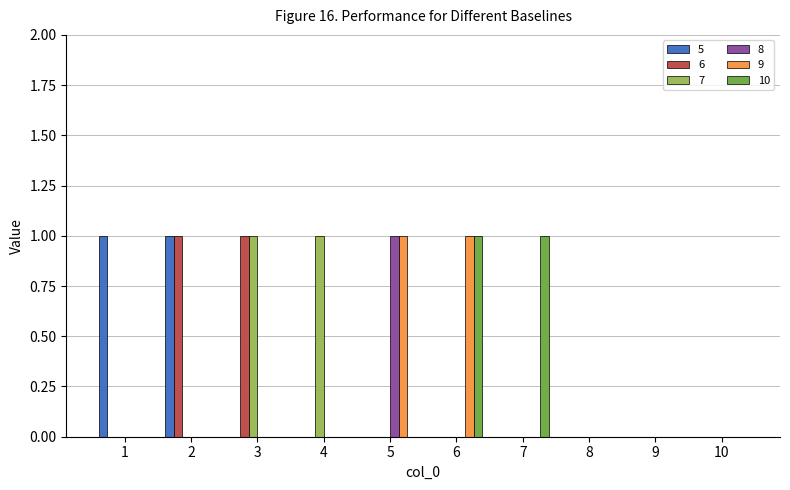

Is the value of 5 at 3 greater than the value of 9 at 5?

No